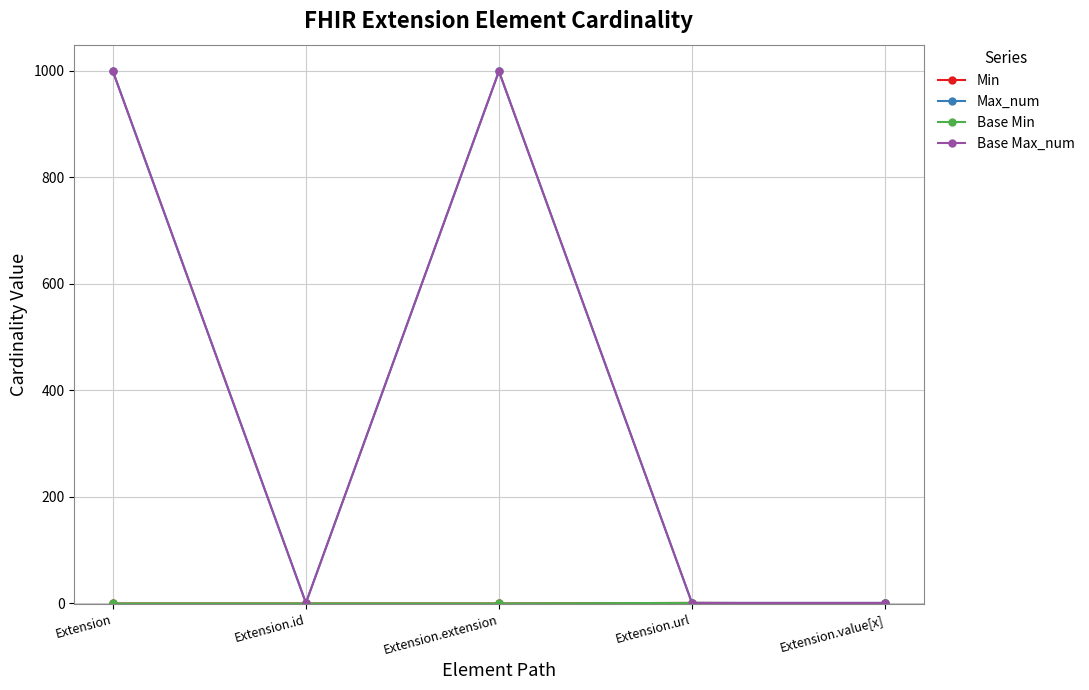

At which category is the sum across all series the highest?

Extension